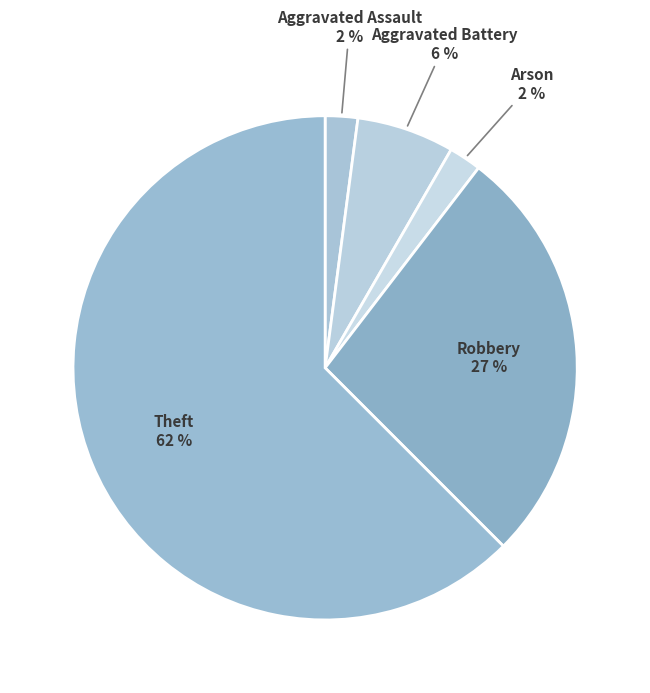

How many segments does this pie chart have?

5